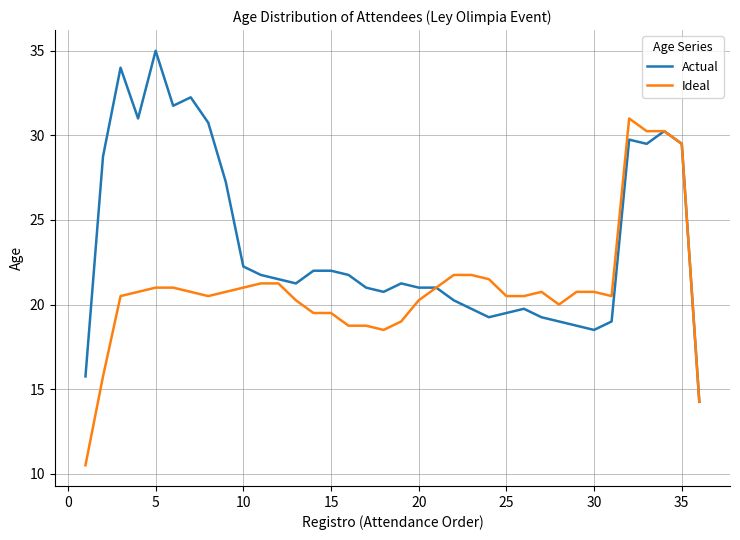

Which series has the largest total across all categories?

Actual